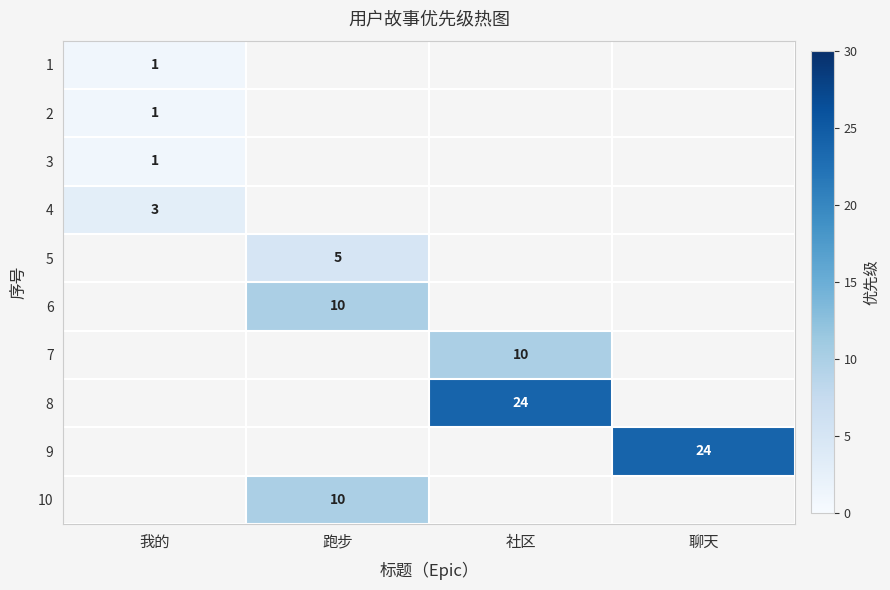

What is the maximum value shown in the chart?

24.0